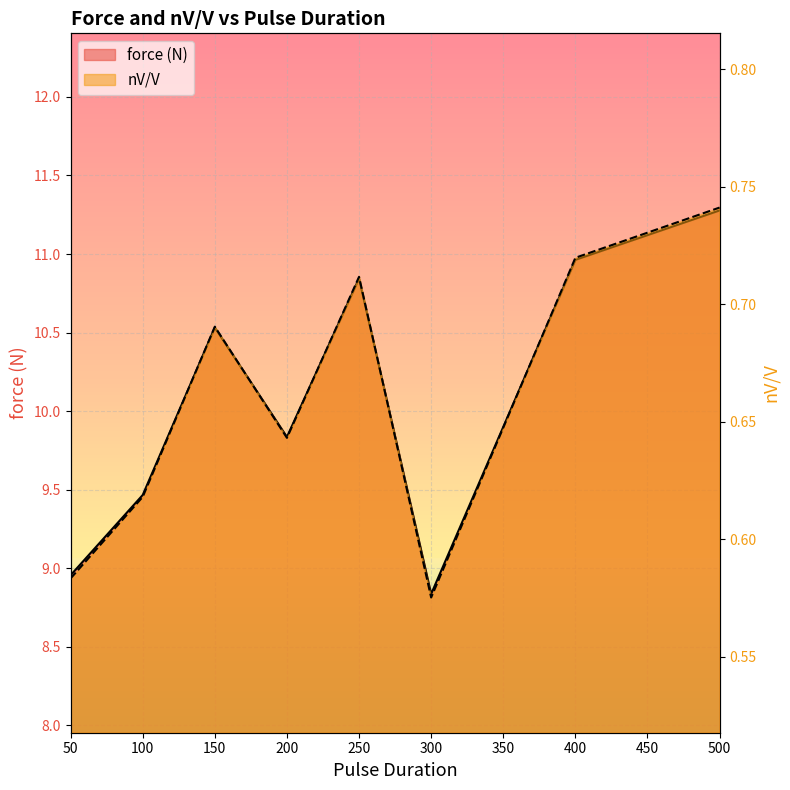

Is the value of force (N) at 100 greater than the value of nV/V at 500?

Yes